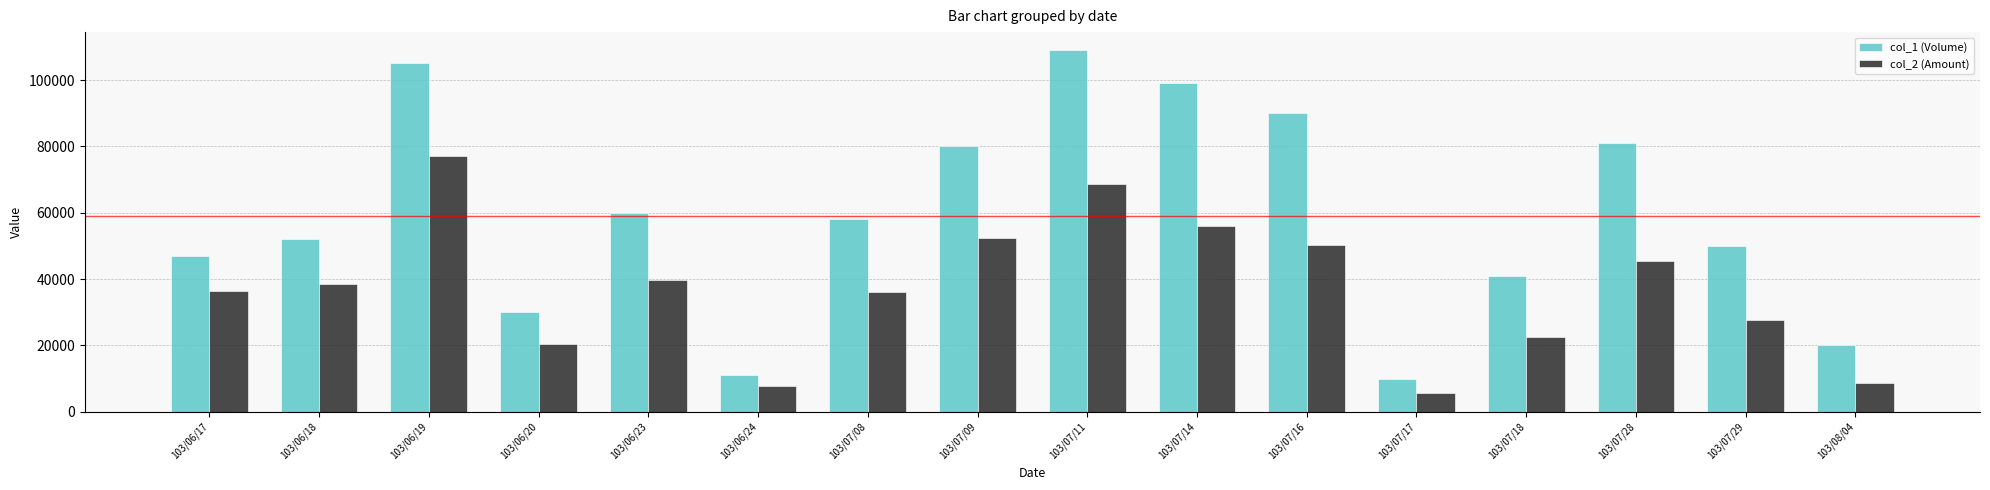

Which series changed the most between 103/06/18 and 103/07/16?

col_1 (Volume)